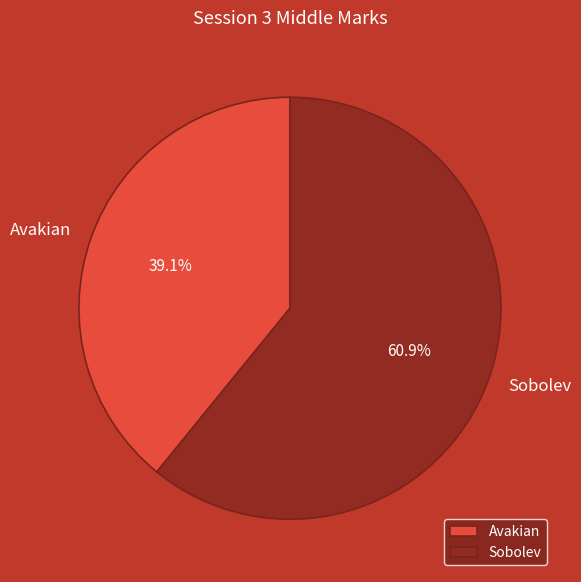

The Avakian slice represents 39% of the pie. True or false?

True